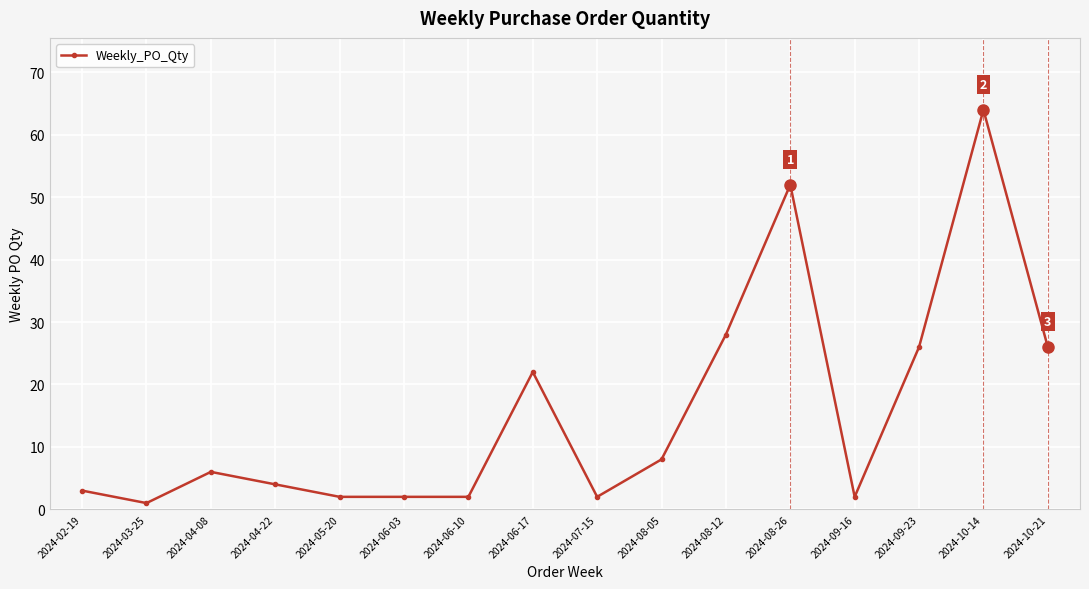

What is the ratio of the value at 2024-06-17 to the value at 2024-08-26?

0.4